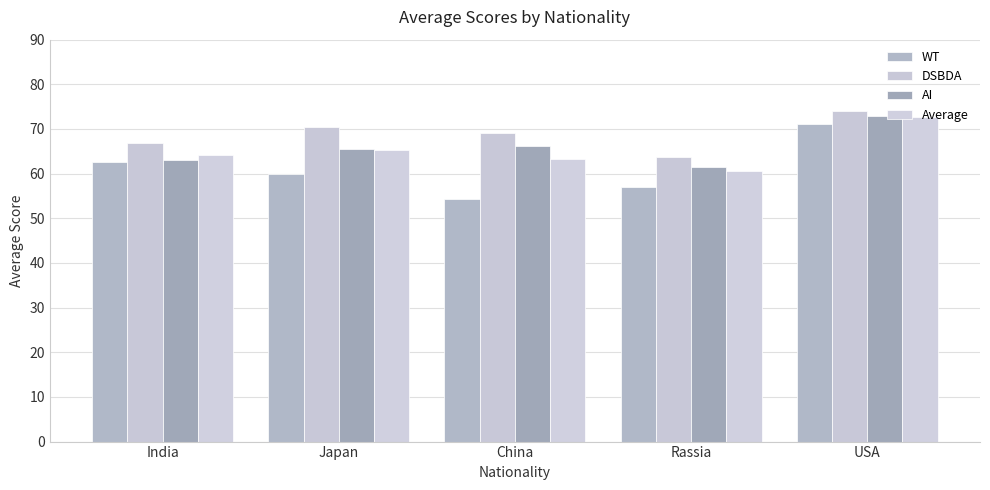

What is the sum of the Average values at India and Japan?

129.5